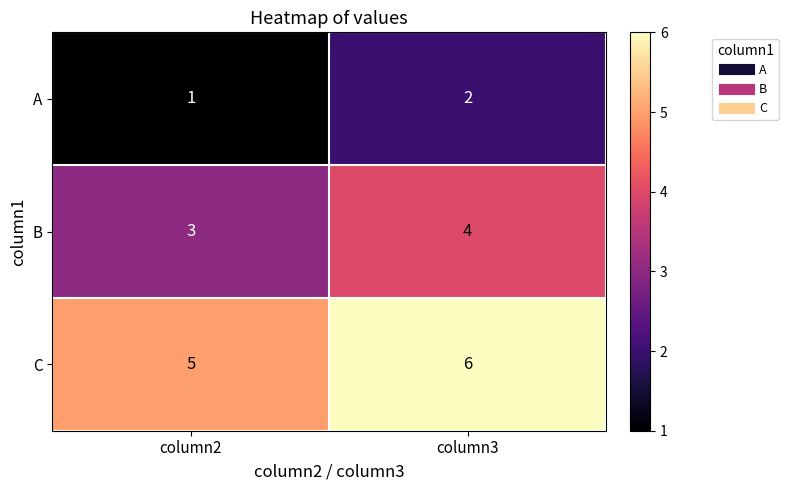

Read the B value at column3.

4